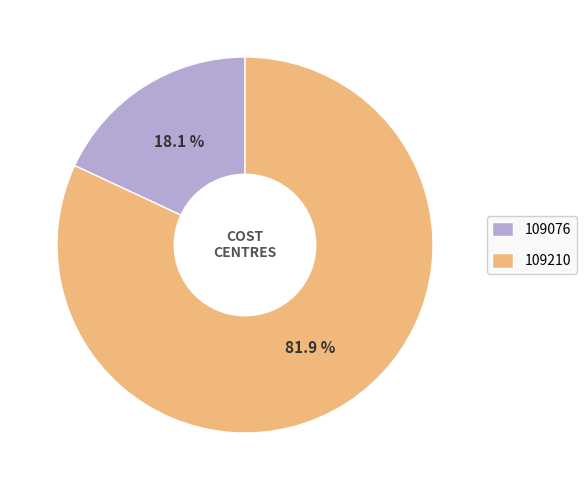

Do 109076 and 109210 together represent more than half of the pie?

Yes